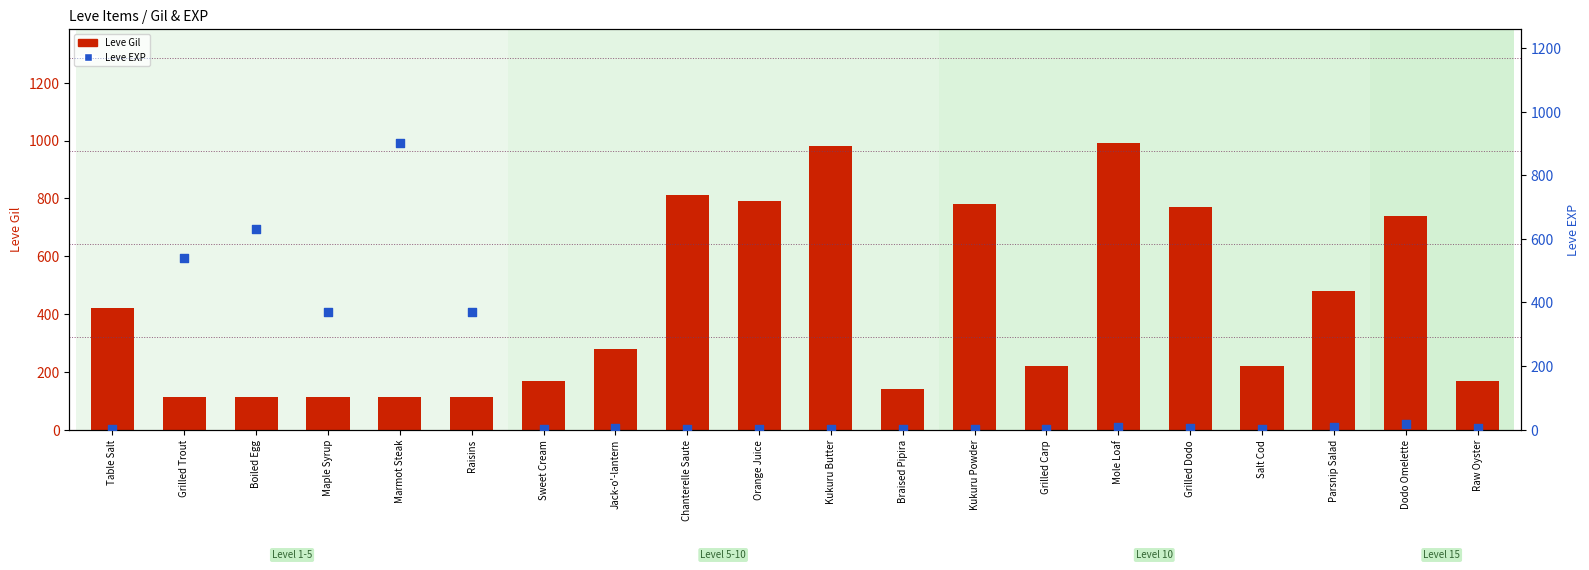

Which series has the widest spread of Y values?

Leve EXP